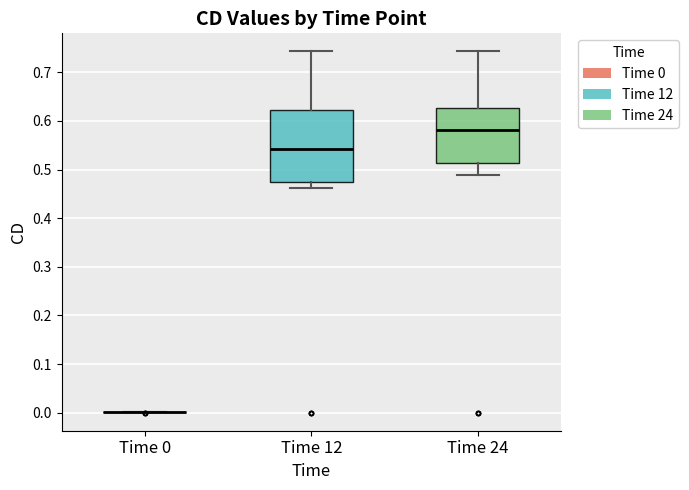

Reading left to right, transcribe this box plot: for each box, give where its median line is, the range the box spans, and where its two whiskers end, as read against the y-axis. The values are not printed on the chart, so give them approximately, as read against the axis.

Time 0: box collapsed to a line at 0.00, whiskers 0.00 to 0.00
Time 12: median 0.54, box 0.48 to 0.62, whiskers 0.46 to 0.74
Time 24: median 0.58, box 0.51 to 0.63, whiskers 0.49 to 0.74